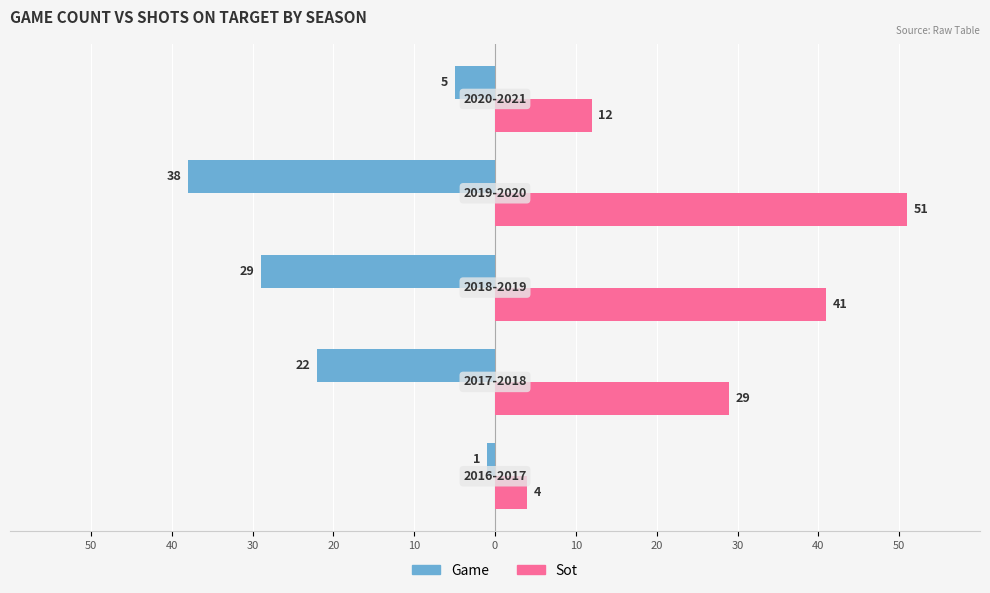

What are all the series names shown in the legend?

Game, Sot